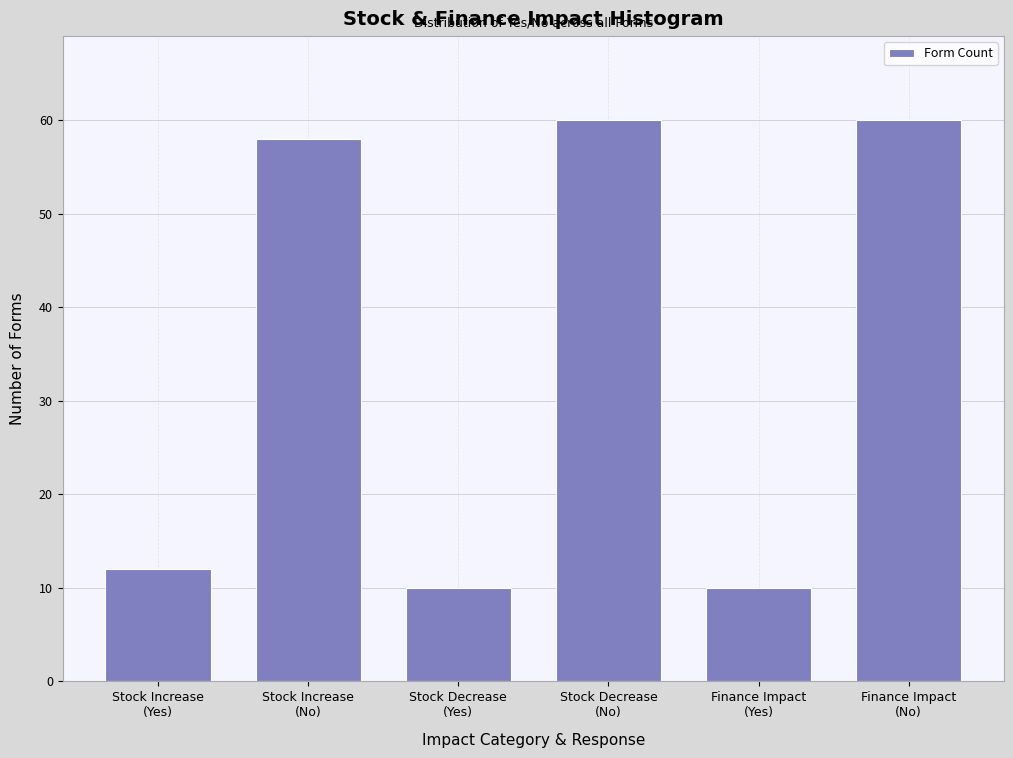

Reading left to right, extract all data points from this chart.

12	58	10	60	10	60